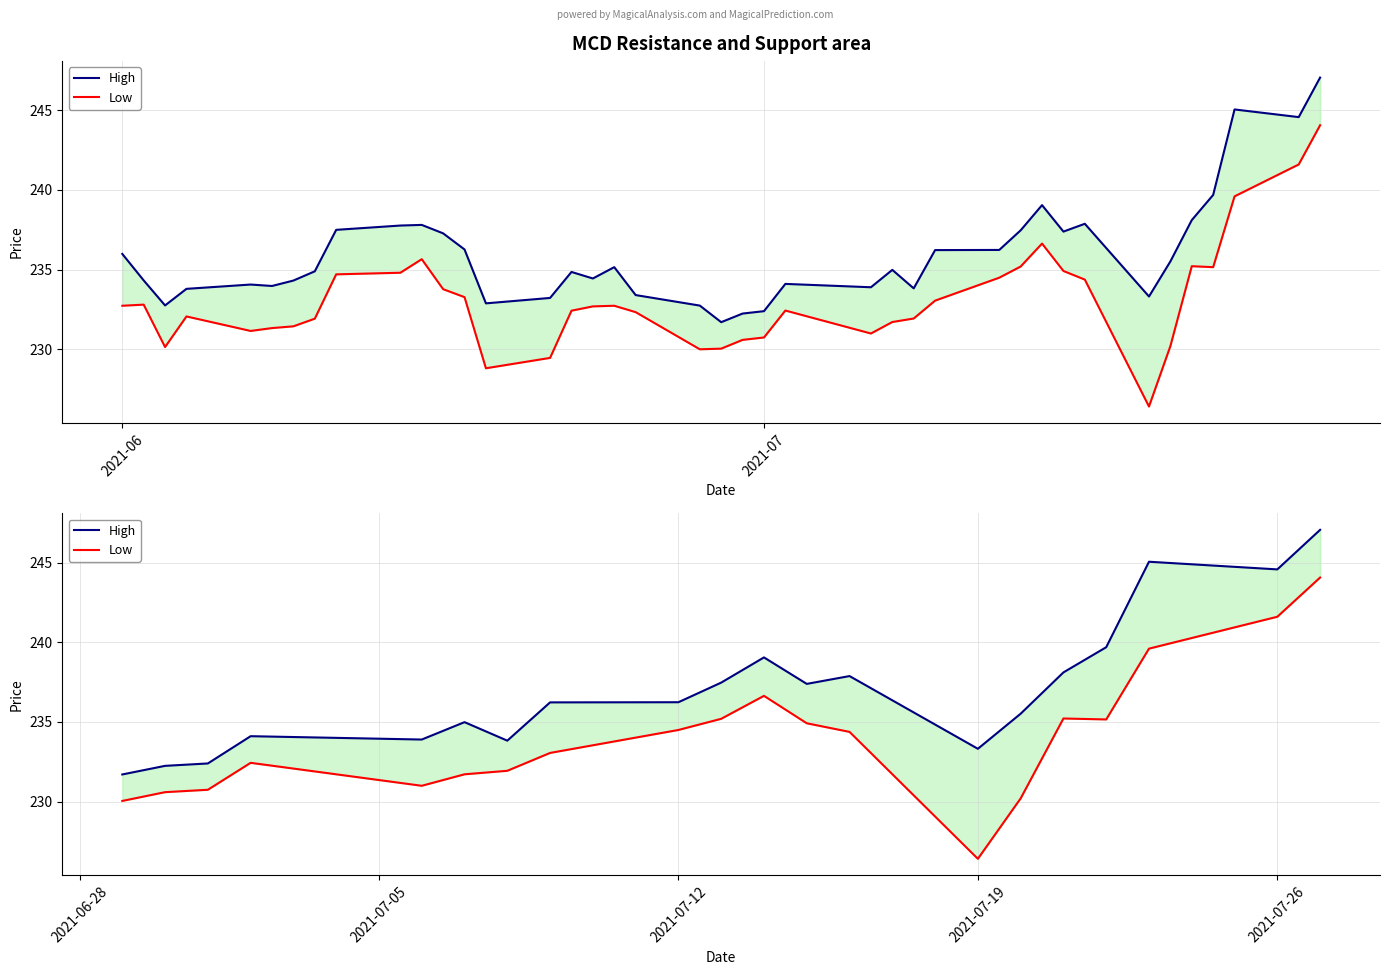

Between 2021-06 and 18, which series saw the biggest shift?

High